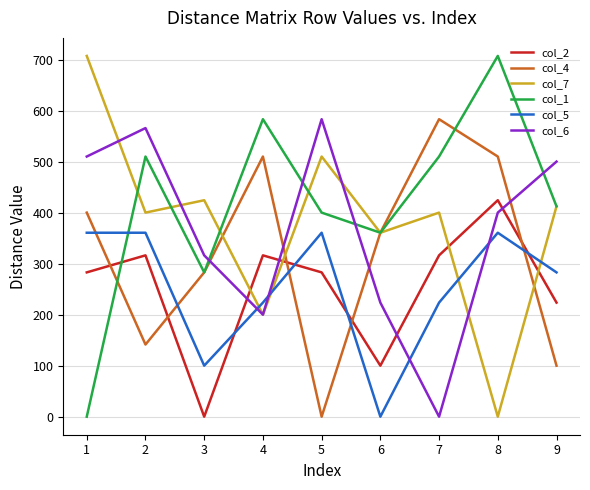

What are all the series names shown in the legend?

col_2, col_4, col_7, col_1, col_5, col_6